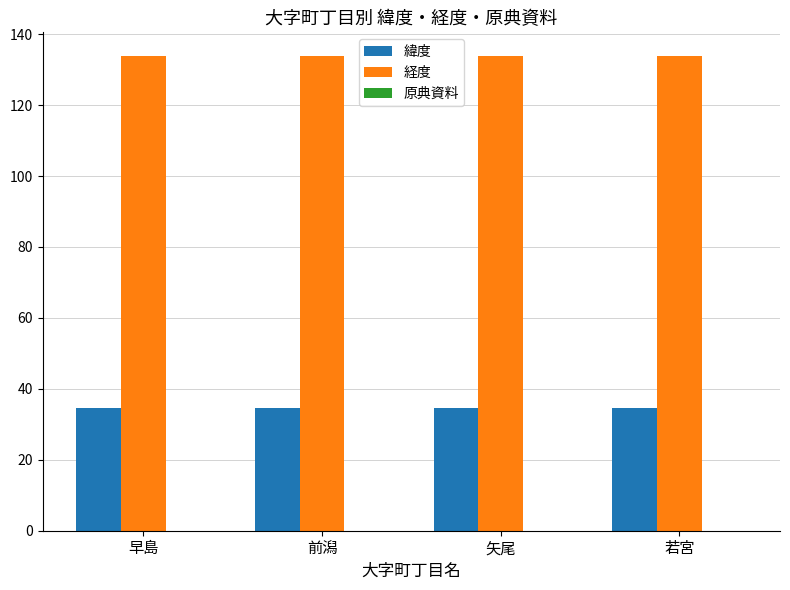

What position from the right is 前潟?

3